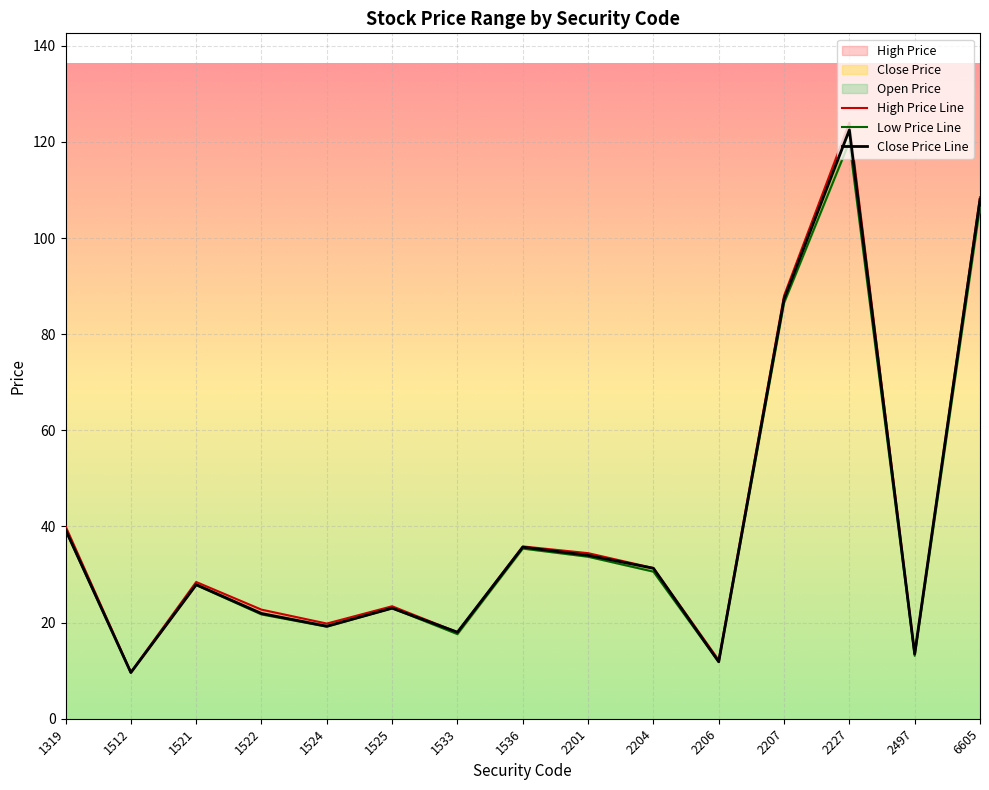

How many data points in Low Price Line are less than 27?

7